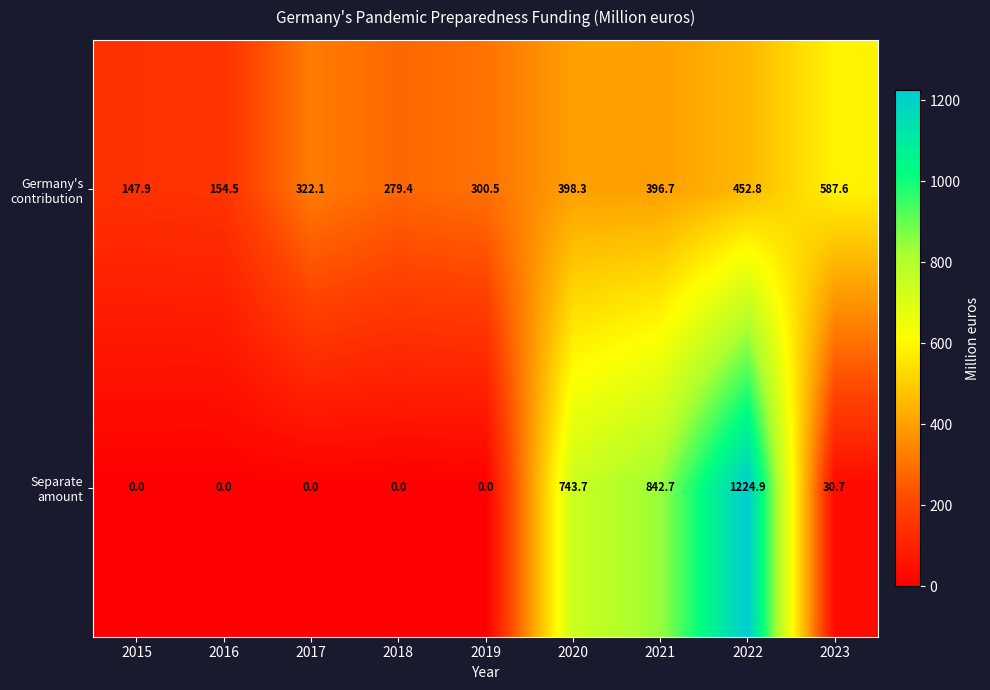

At which category does the chart reach its peak across all series?

2022